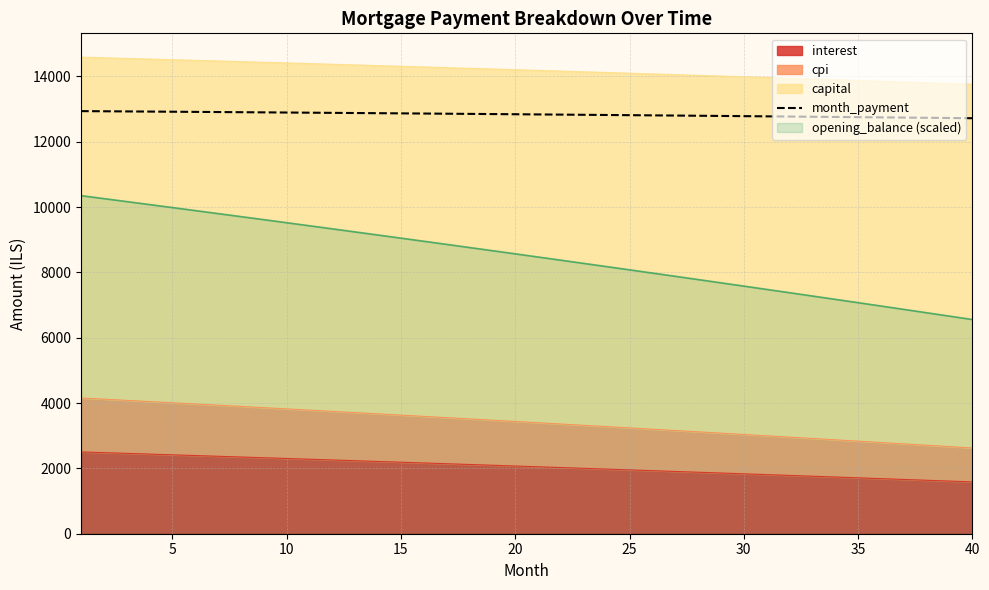

What is the difference between the second highest and minimum values?

212.8